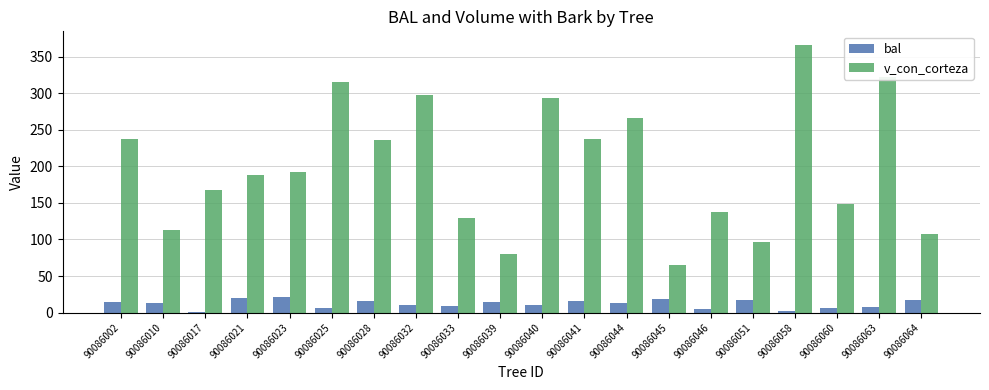

What is the smallest value displayed?

1.2